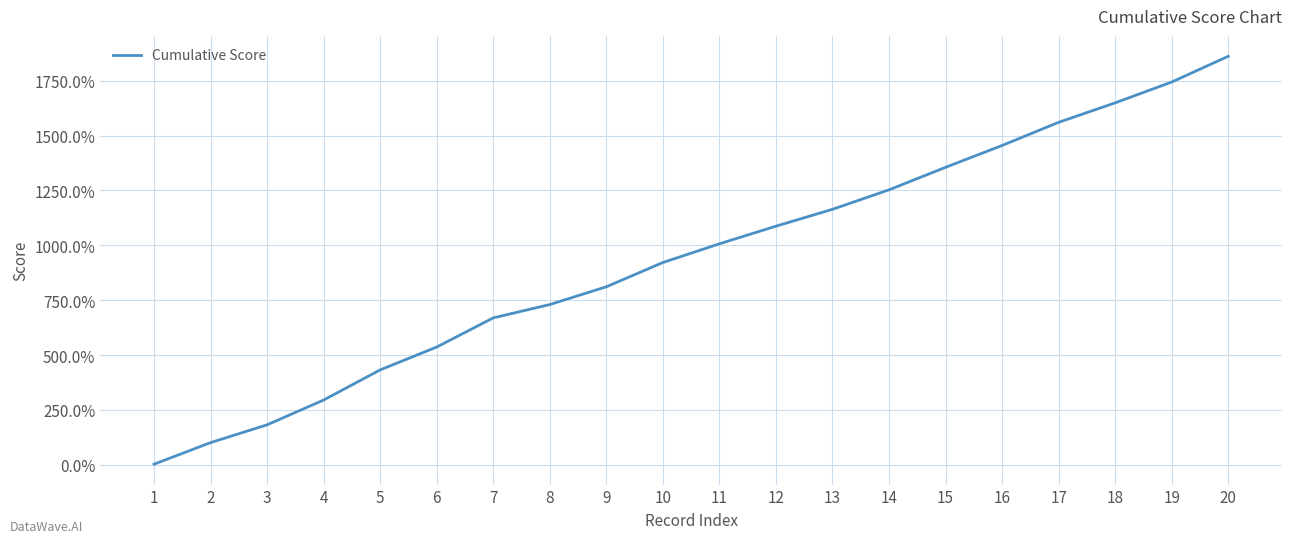

List the labels in order of value, largest first.

20, 19, 18, 17, 16, 15, 14, 13, 12, 11, 10, 9, 8, 7, 6, 5, 4, 3, 2, 1